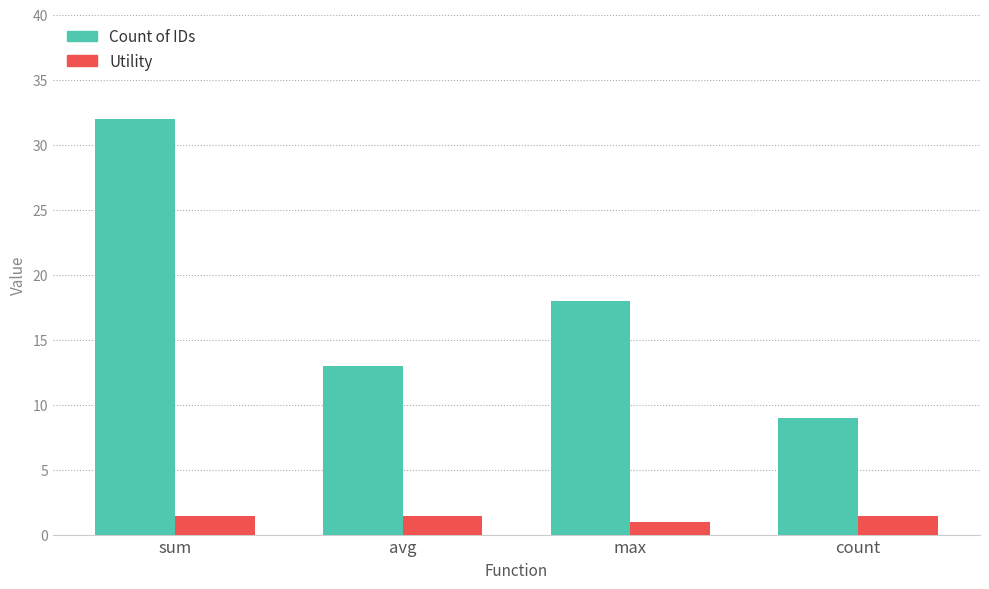

Where does the Utility series first go above 1?

sum